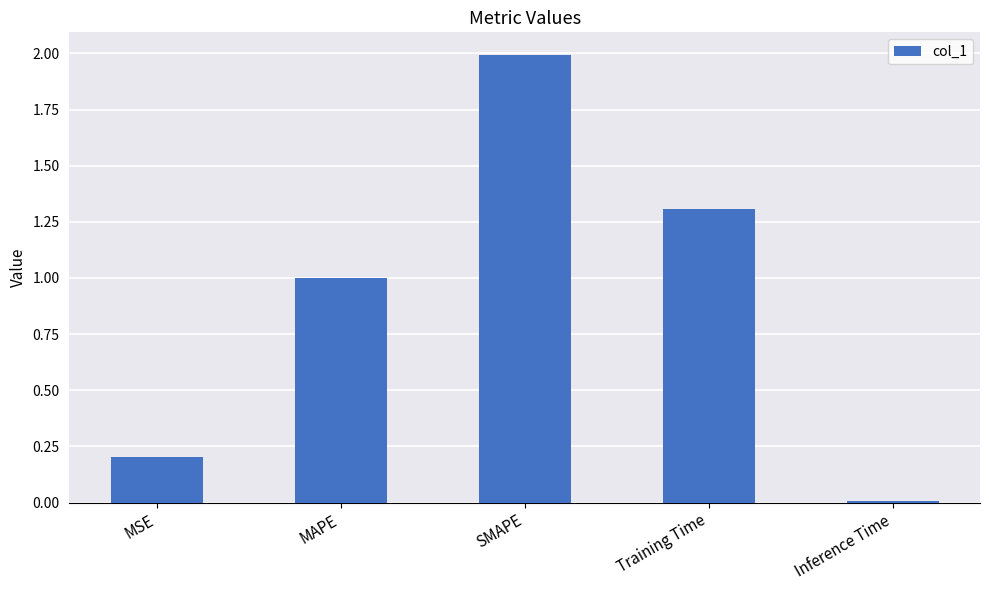

True or false: the data shows 0.2 at MSE.

True